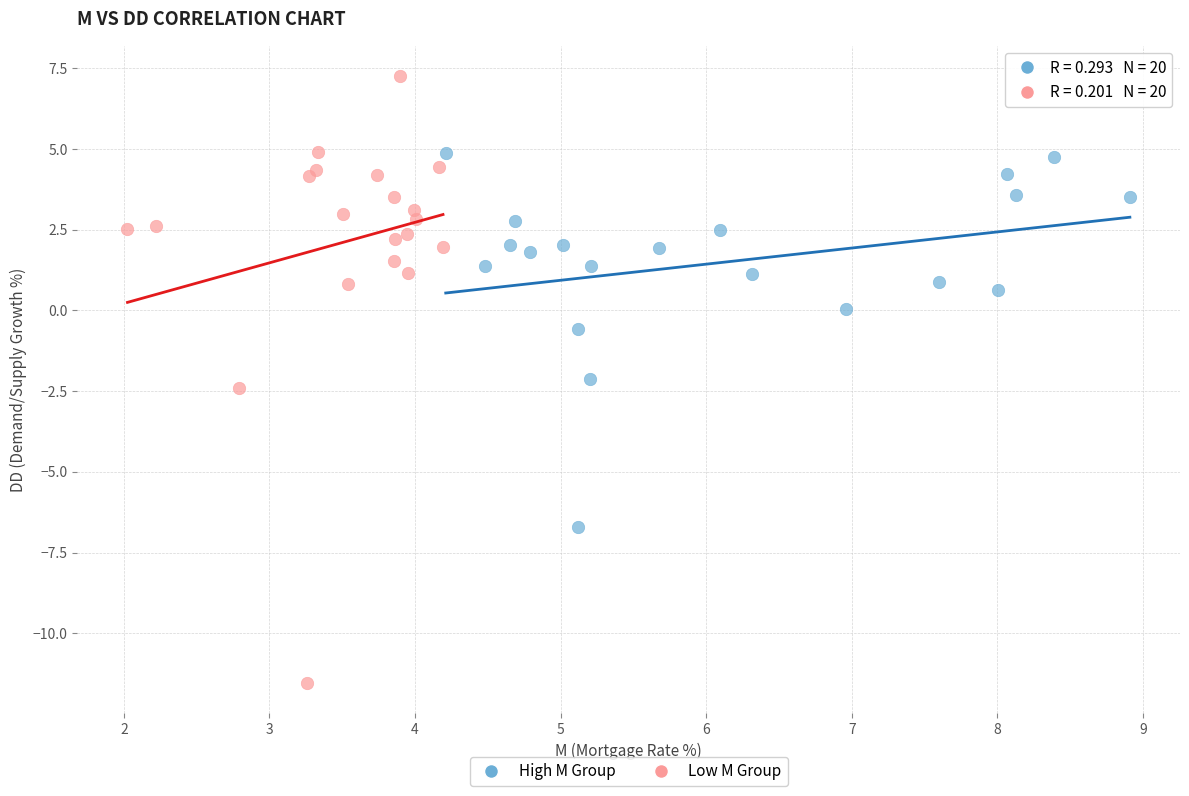

Which series contains the lowest Y value?

Low M Group